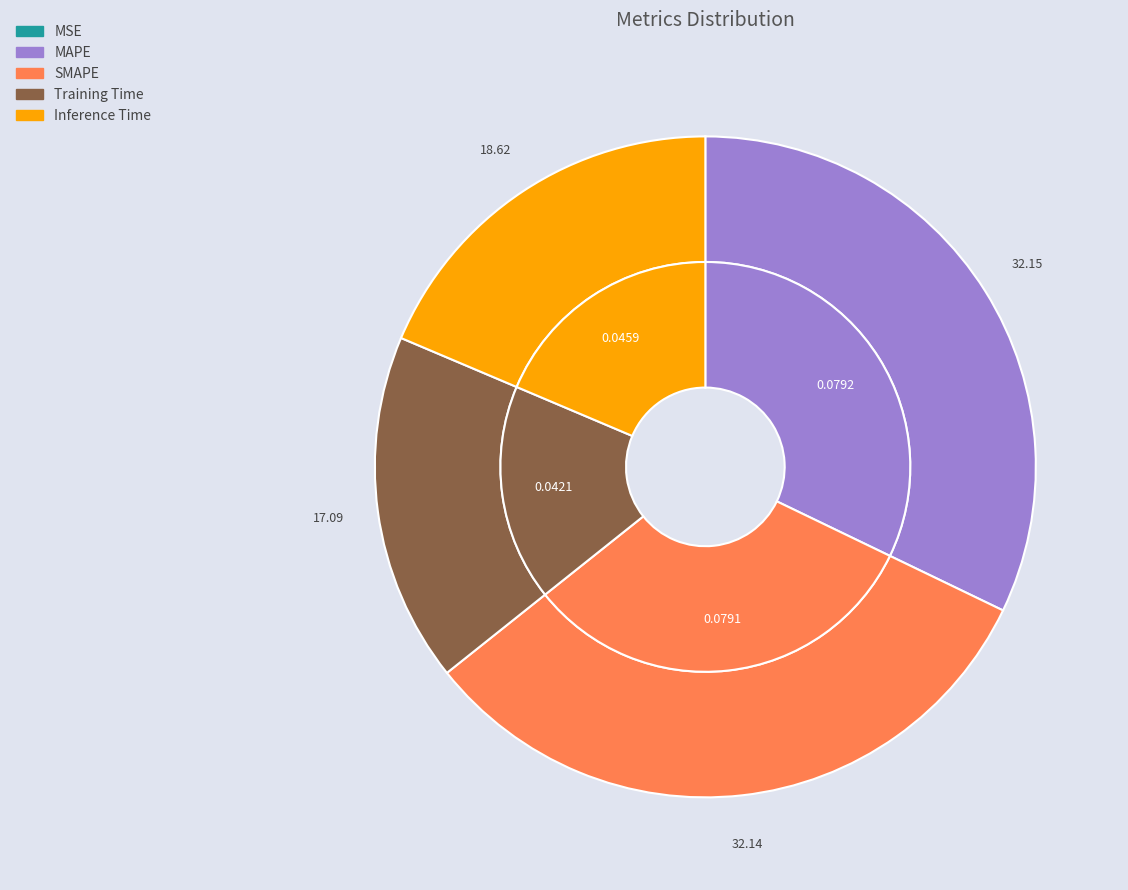

To the nearest percent, what percentage of the pie is SMAPE?

32%